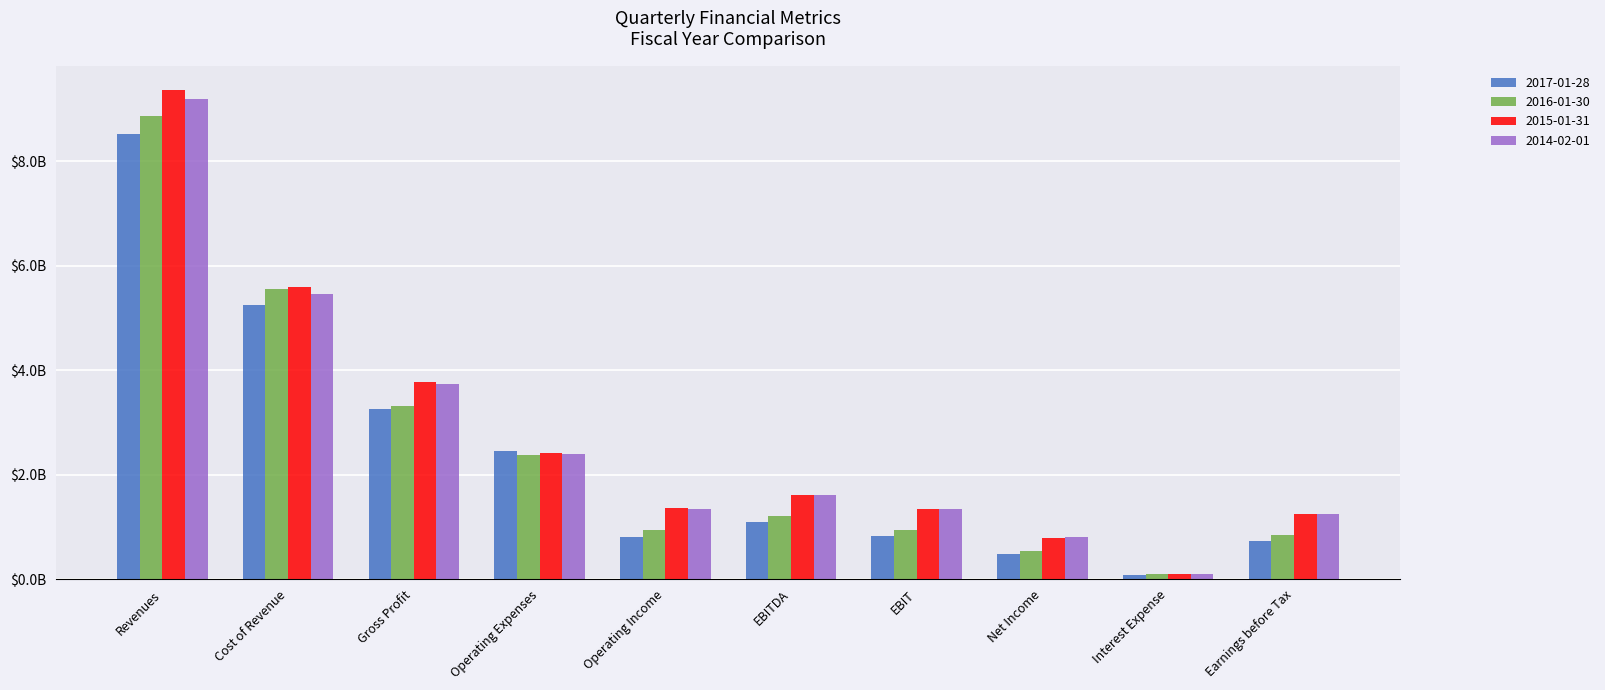

Are the bars grouped side by side (vs. stacked)?

Yes